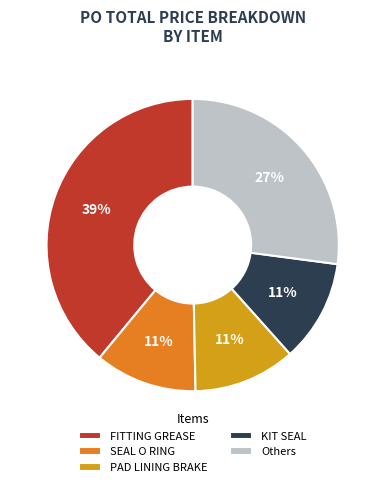

What is the ratio of the value at Others to the value at FITTING GREASE?

0.7